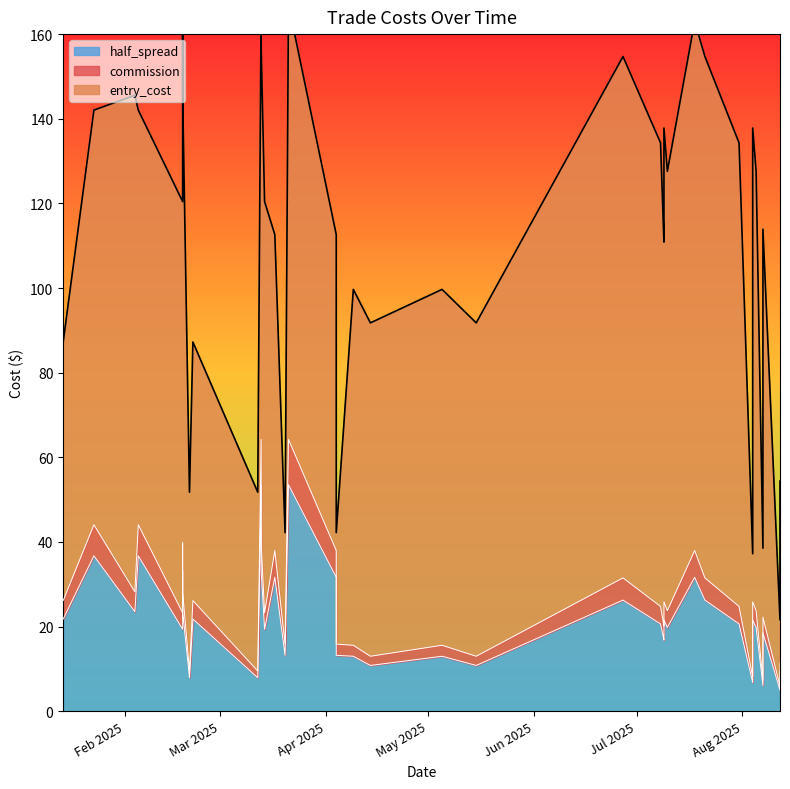

Between 2025-07-09 and 2025-07-18, which is larger?

2025-07-18